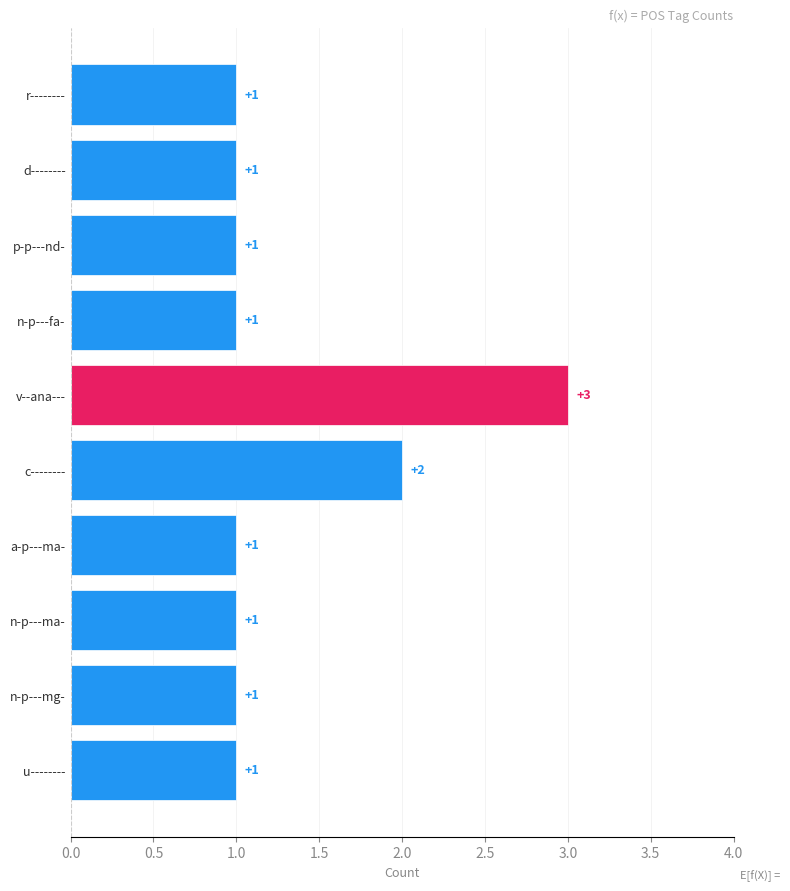

What is the sum of the values at n-p---ma- and v--ana---?

4